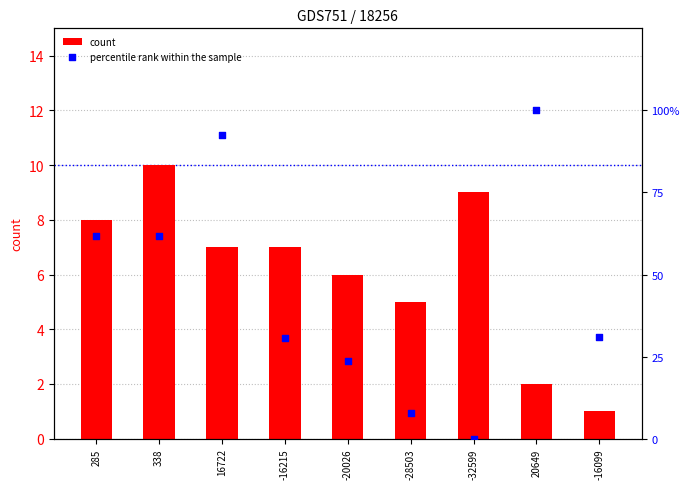

What are all the series names shown in the legend?

count, percentile rank within the sample